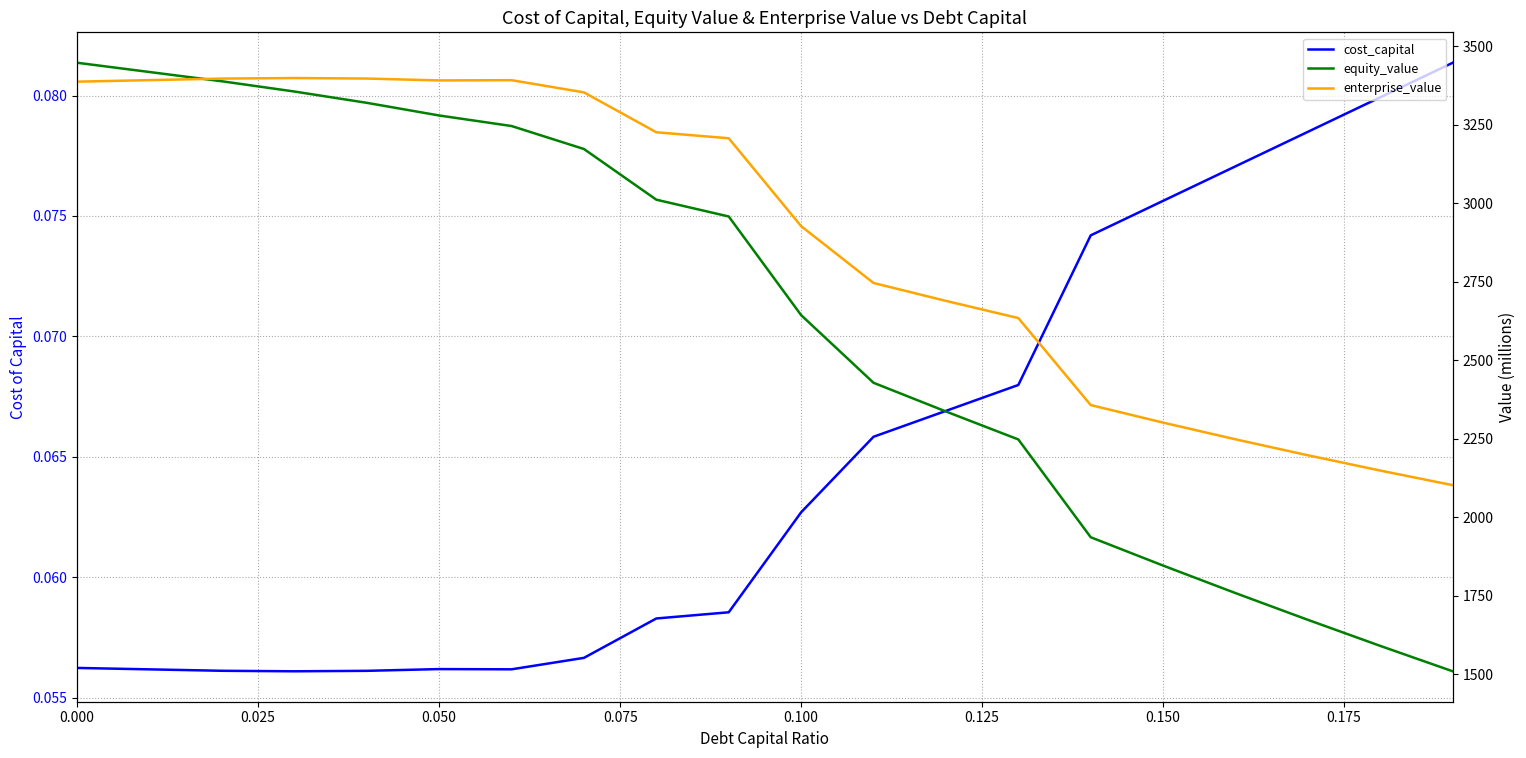

Reading left to right, transcribe all the data shown in this chart.

cost_capital: 0.1	0.1	0.1	0.1	0.1	0.1	0.1	0.1	0.1	0.1	0.1	0.1	0.1	0.1	0.1	0.1	0.1	0.1	0.1	0.1
equity_value: 3448.2	3418.7	3389.2	3356.6	3320.6	3280.3	3246.7	3173.5	3012.1	2958.6	2644.4	2429.0	2337.6	2248.5	1937.1	1846.9	1759.2	1674.0	1591.0	1510.2
enterprise_value: 3388.0	3392.9	3397.8	3399.5	3397.9	3391.9	3392.7	3353.9	3226.8	3207.7	2927.9	2746.8	2689.8	2635.1	2358.0	2302.2	2248.9	2198.0	2149.4	2102.9